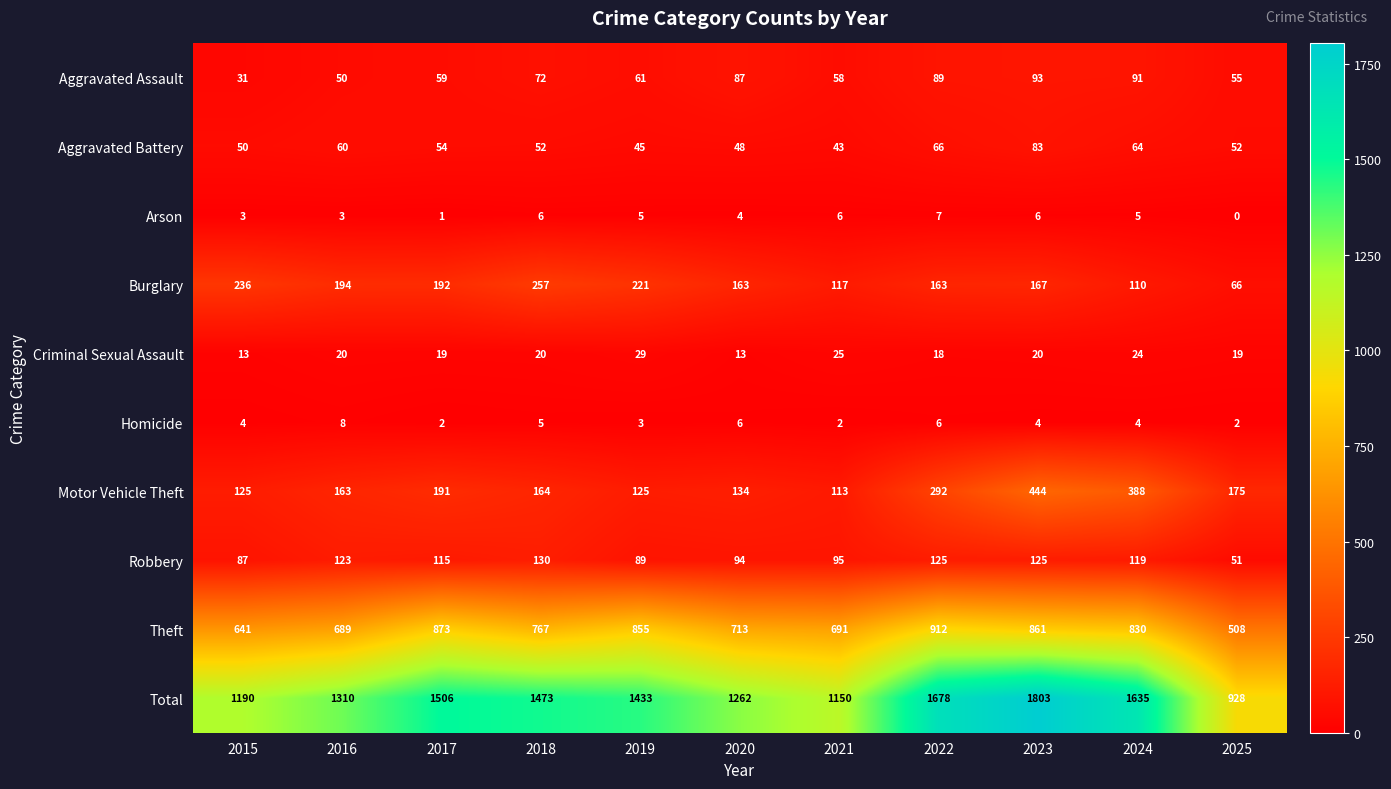

What is the maximum value shown in the chart?

1803